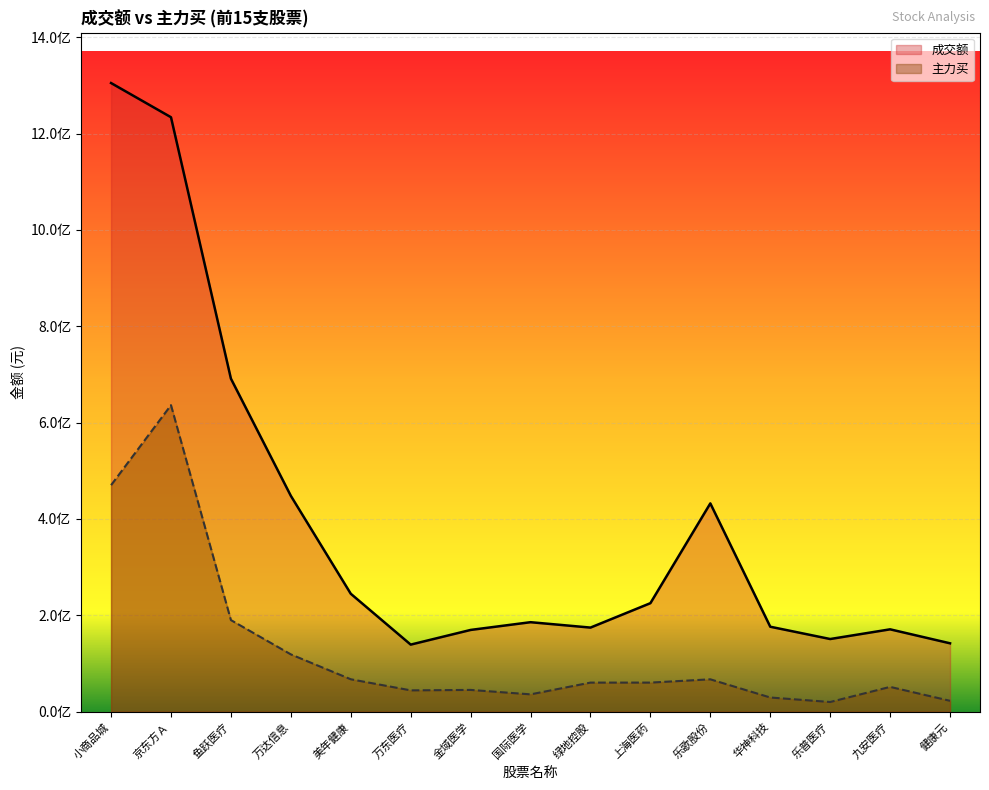

What is the difference between the 成交额 values at 华神科技 and 小商品城?

1128751412